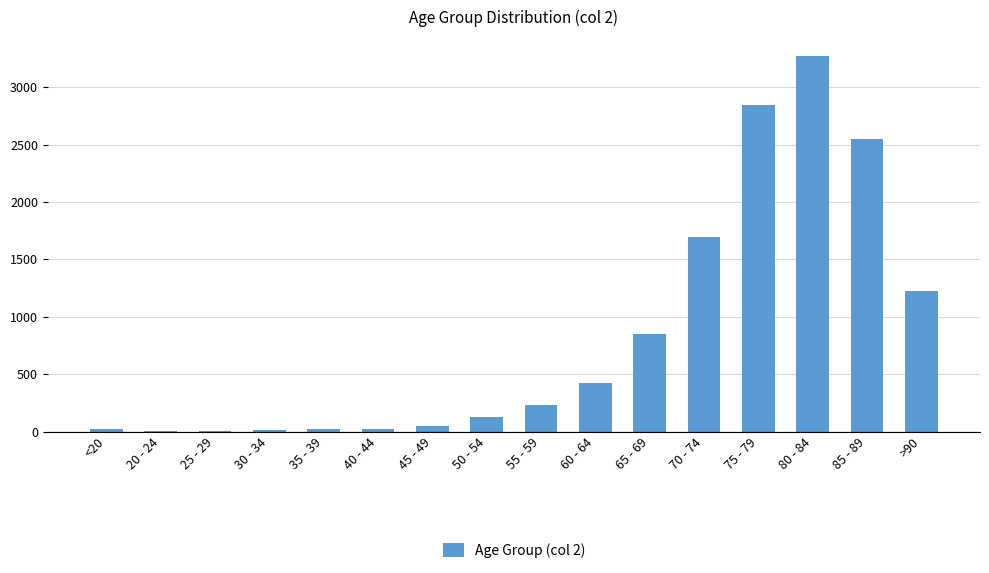

What is the maximum value shown in the chart?

3273